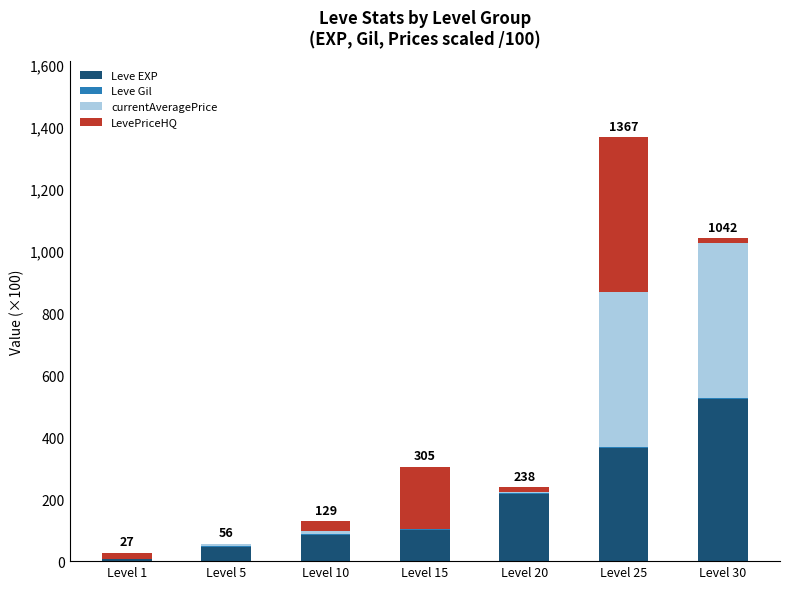

The value of Leve EXP at Level 5 is 46.6. True or false?

True